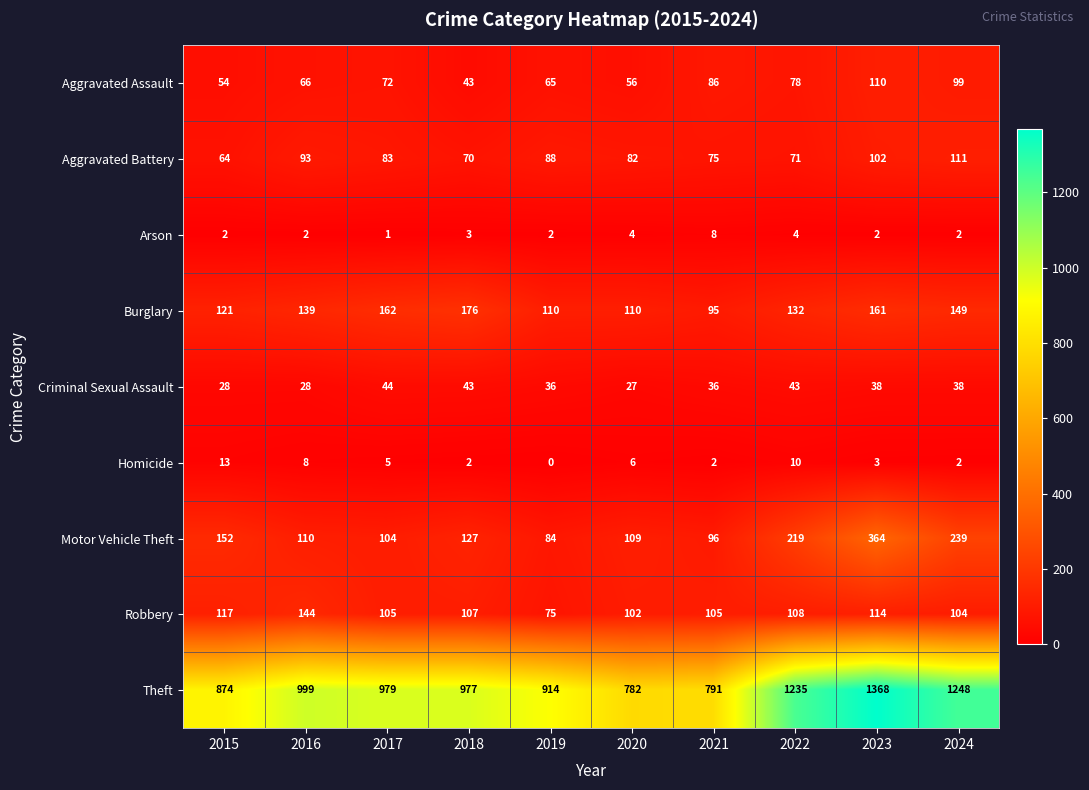

Which series has the largest total across all categories?

Theft